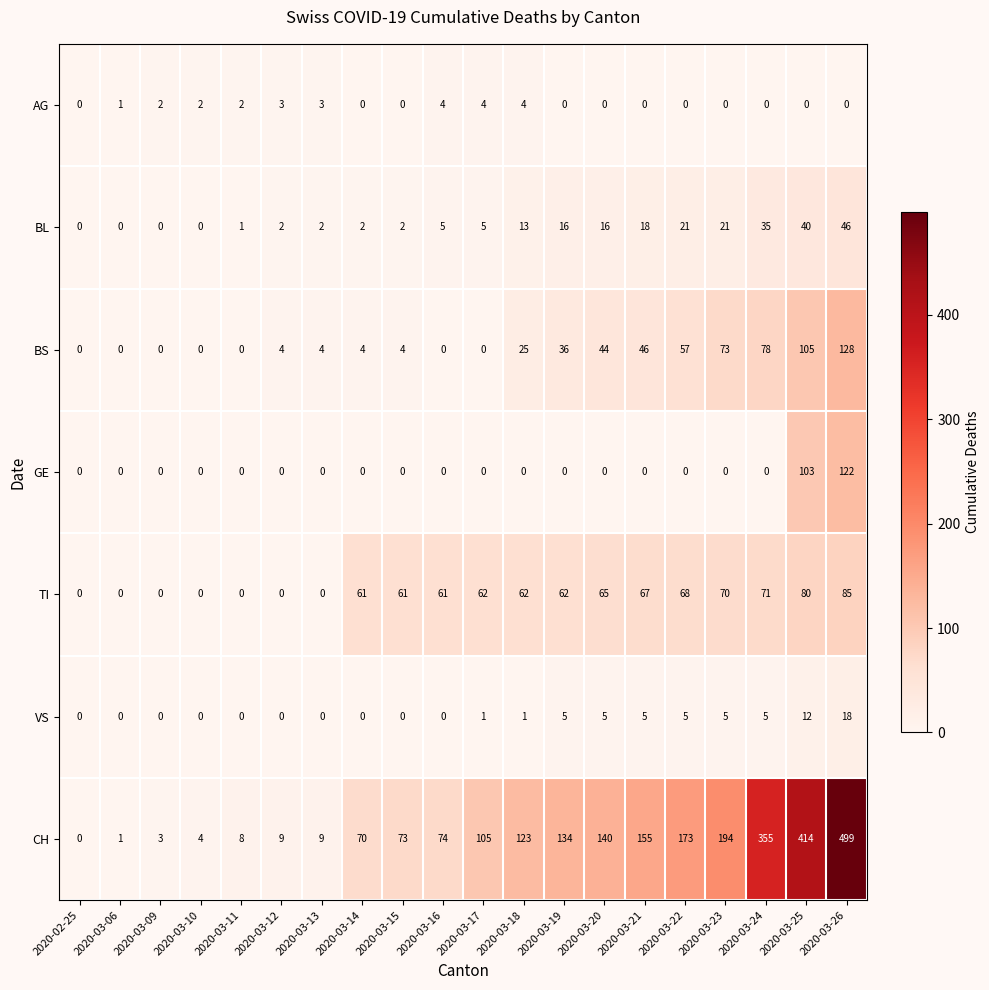

What is the approximate value of GE at 2020-03-26?

122